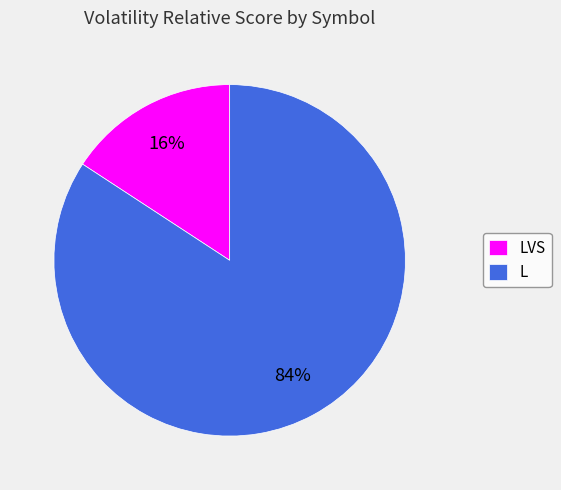

Rank the categories by value from lowest to highest.

LVS, L